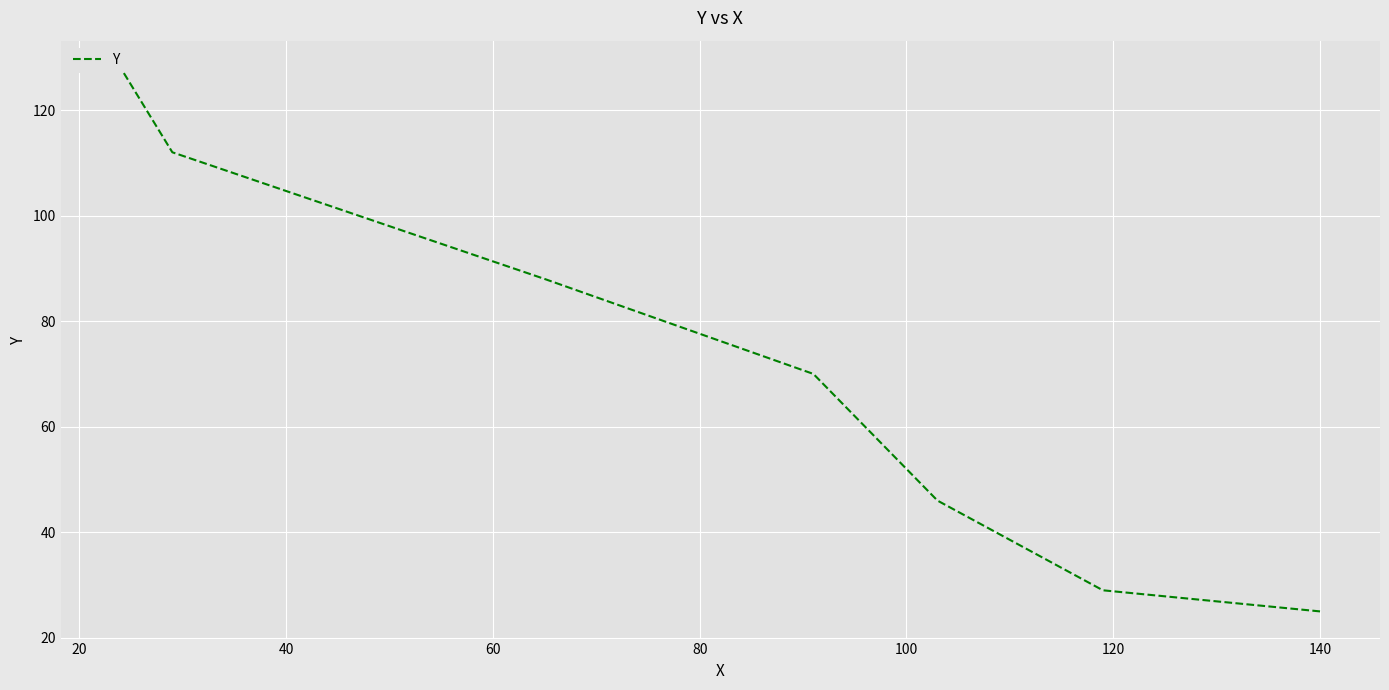

Is this an area chart (filled region under the line)?

No